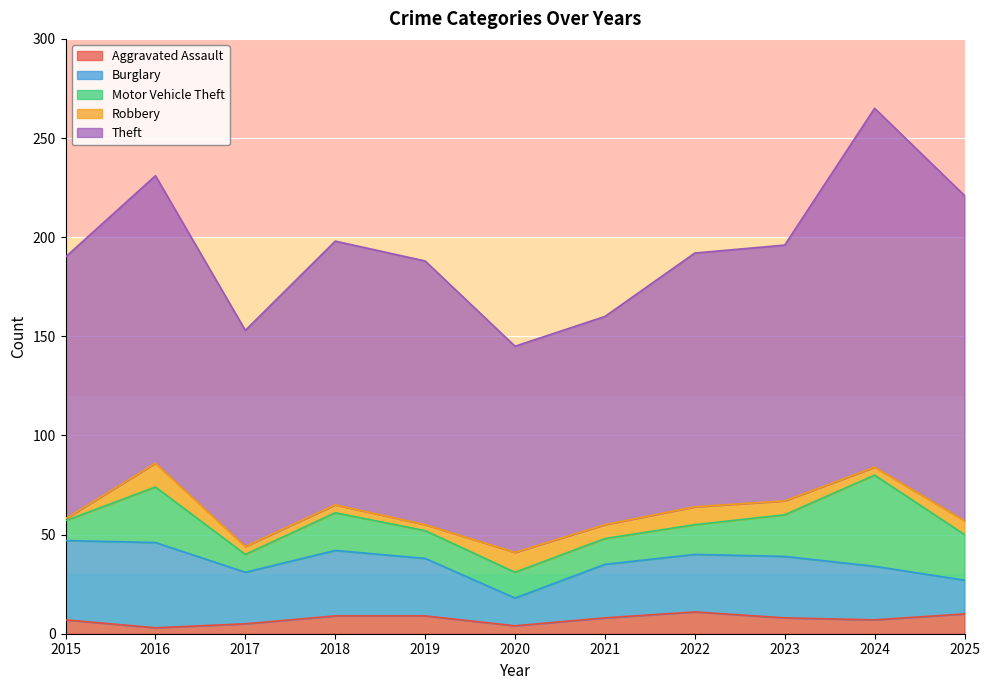

True or false: Aggravated Assault and Robbery cross at least once.

True